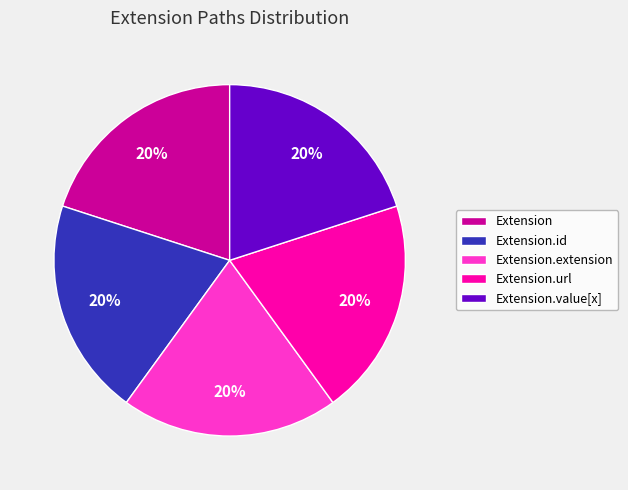

Is there a majority slice in this chart?

No